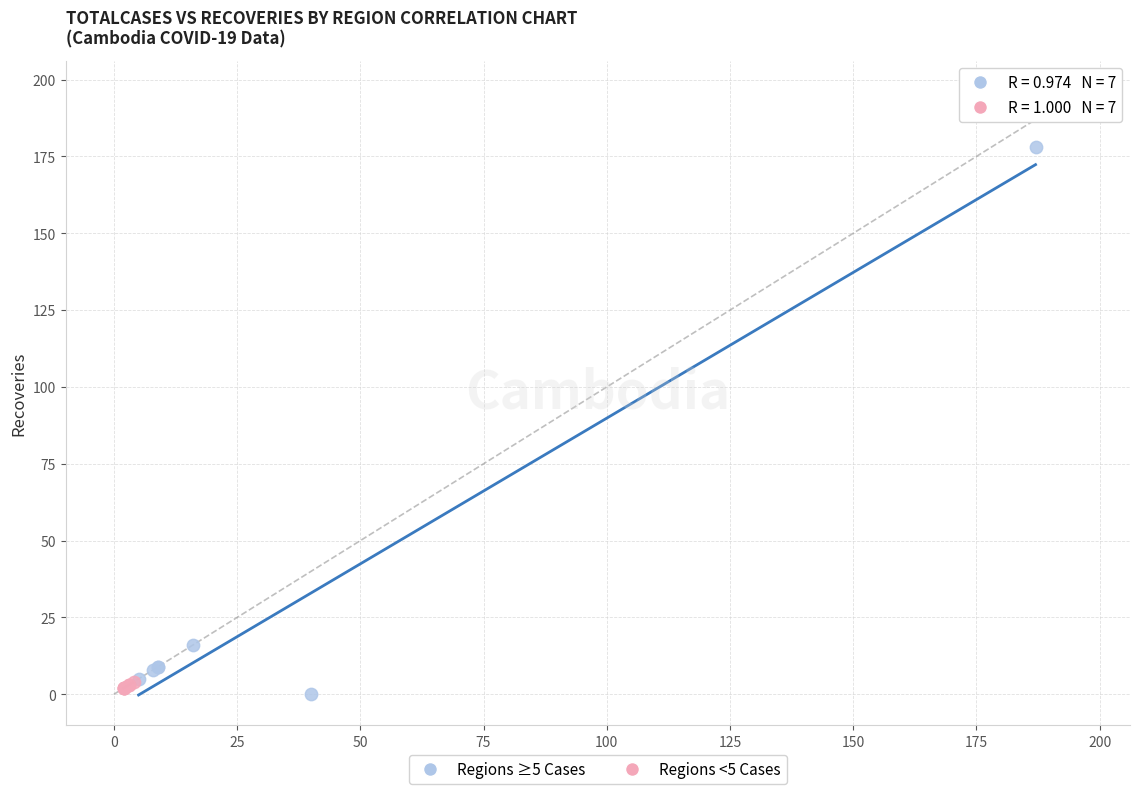

Which series contains the highest Y value?

Regions ≥5 Cases